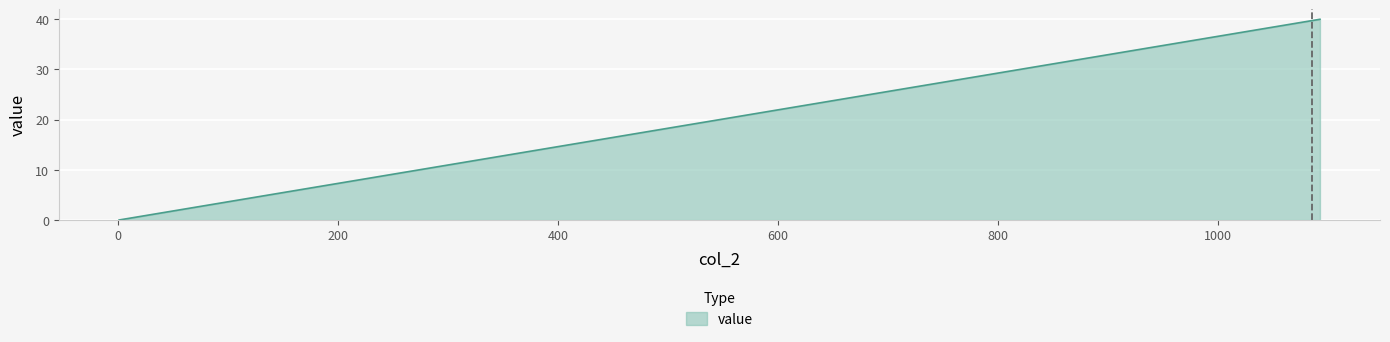

What is the greatest value displayed?

40.0